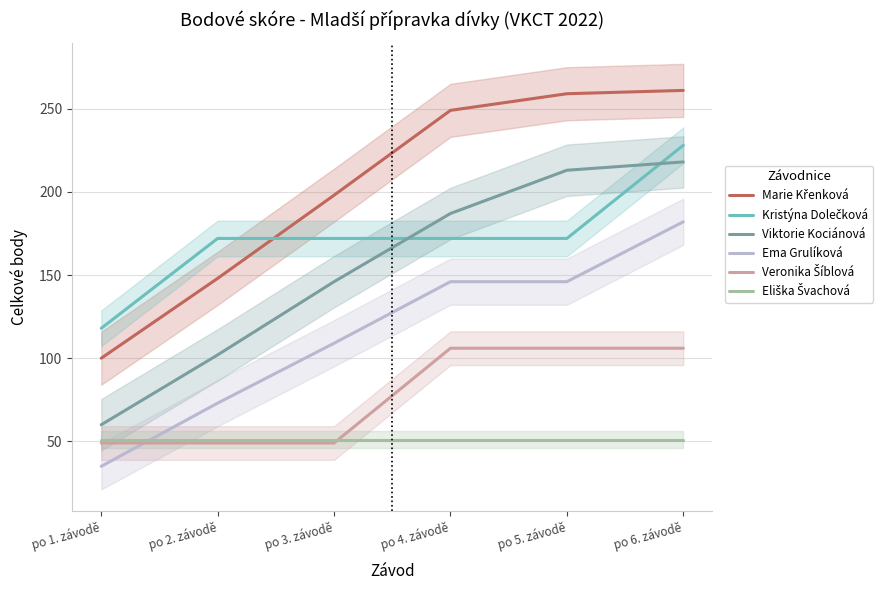

Rank the series by their maximum value, from highest to lowest.

Marie Křenková, Kristýna Dolečková, Viktorie Kociánová, Ema Grulíková, Veronika Šíblová, Eliška Švachová